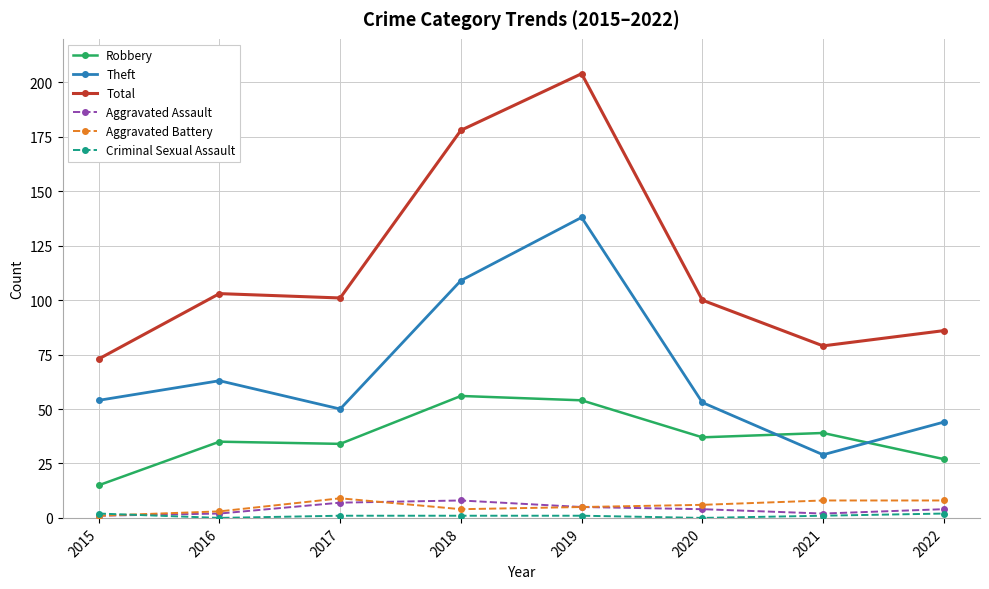

Which series has the largest total across all categories?

Total